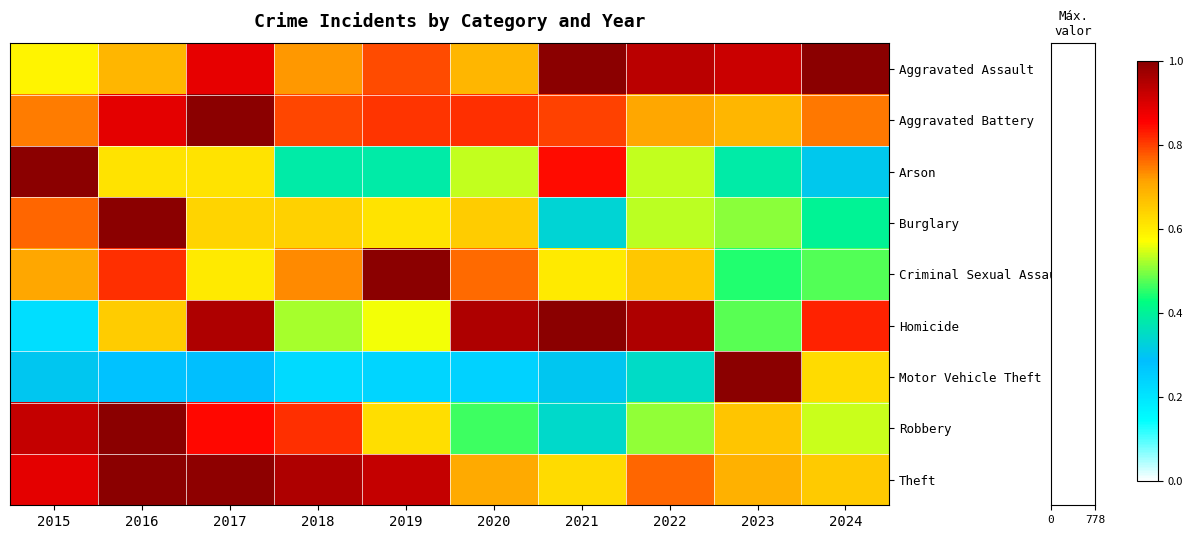

Reading left to right, transcribe all the data shown in this chart.

Aggravated Assault: 2015=0.6	2016=0.7	2017=0.9	2018=0.7	2019=0.8	2020=0.7	2021=1.0	2022=0.9	2023=0.9	2024=1.0
Aggravated Battery: 2015=0.7	2016=0.9	2017=1.0	2018=0.8	2019=0.8	2020=0.8	2021=0.8	2022=0.7	2023=0.7	2024=0.8
Arson: 2015=1.0	2016=0.6	2017=0.6	2018=0.4	2019=0.4	2020=0.5	2021=0.8	2022=0.5	2023=0.4	2024=0.3
Burglary: 2015=0.8	2016=1.0	2017=0.6	2018=0.6	2019=0.6	2020=0.6	2021=0.3	2022=0.5	2023=0.5	2024=0.4
Criminal Sexual Assault: 2015=0.7	2016=0.8	2017=0.6	2018=0.7	2019=1.0	2020=0.8	2021=0.6	2022=0.7	2023=0.4	2024=0.5
Homicide: 2015=0.2	2016=0.7	2017=1.0	2018=0.5	2019=0.6	2020=1.0	2021=1.0	2022=1.0	2023=0.5	2024=0.8
Motor Vehicle Theft: 2015=0.3	2016=0.3	2017=0.3	2018=0.2	2019=0.2	2020=0.2	2021=0.3	2022=0.4	2023=1.0	2024=0.6
Robbery: 2015=0.9	2016=1.0	2017=0.8	2018=0.8	2019=0.6	2020=0.5	2021=0.3	2022=0.5	2023=0.7	2024=0.5
Theft: 2015=0.9	2016=1.0	2017=1.0	2018=1.0	2019=0.9	2020=0.7	2021=0.6	2022=0.8	2023=0.7	2024=0.7